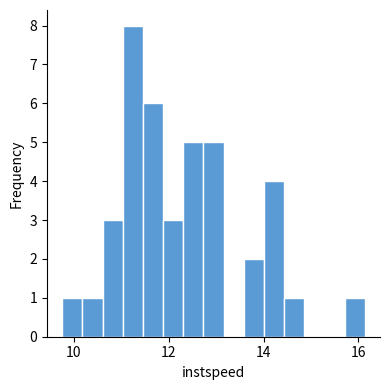

Read against the x-axis, roughly where is the centre of the tallest bar?

11.2